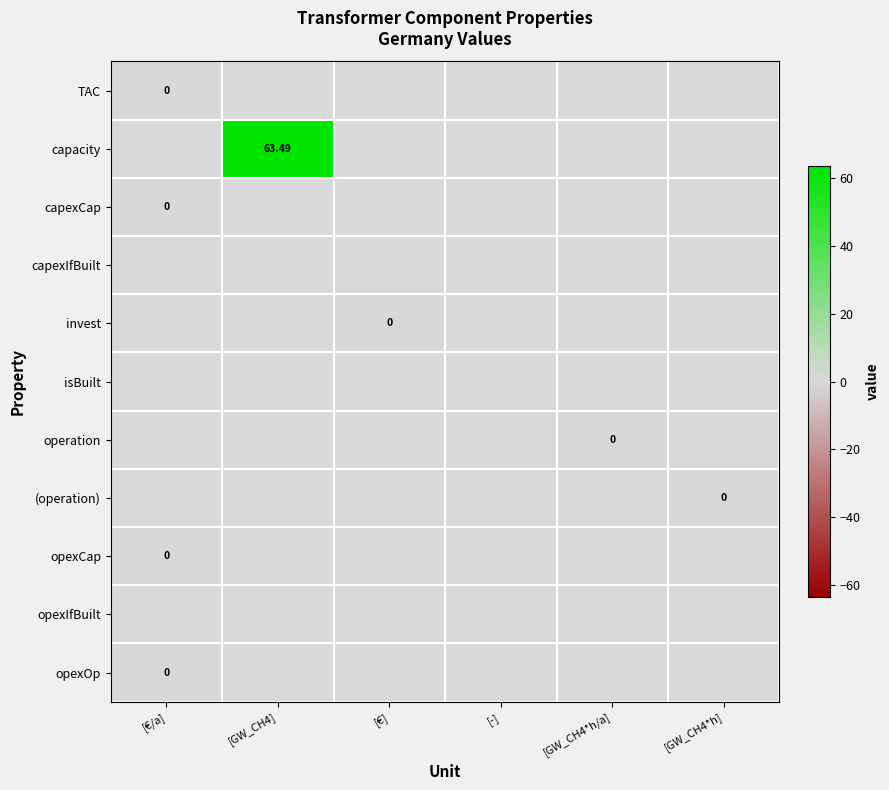

Between [€/a] and [GW_CH4], which is larger?

[GW_CH4]